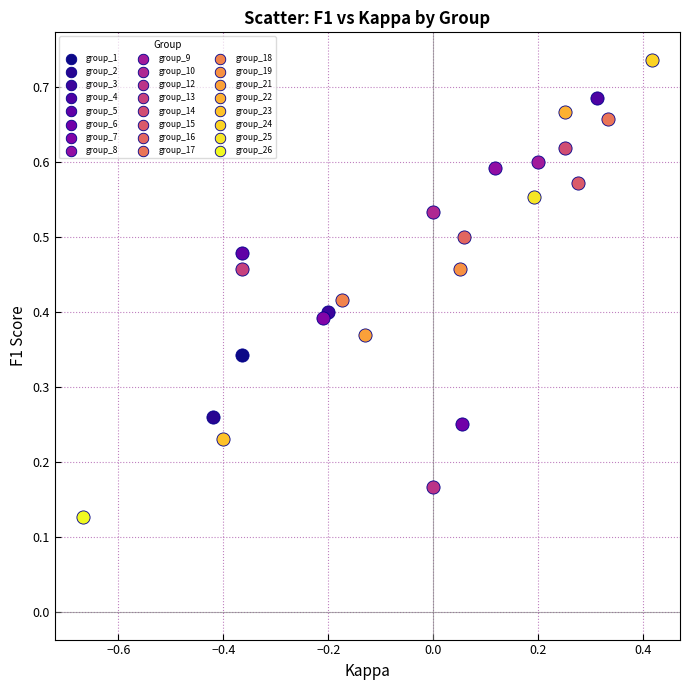

Which series contains the lowest Y value?

group_26